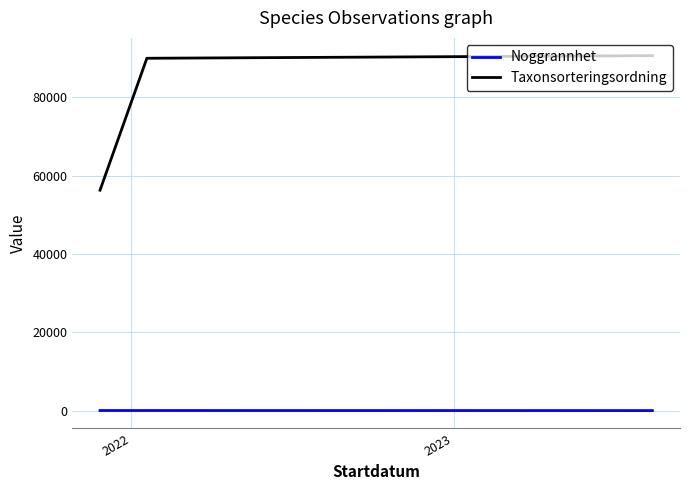

How many lines are shown in the chart?

2